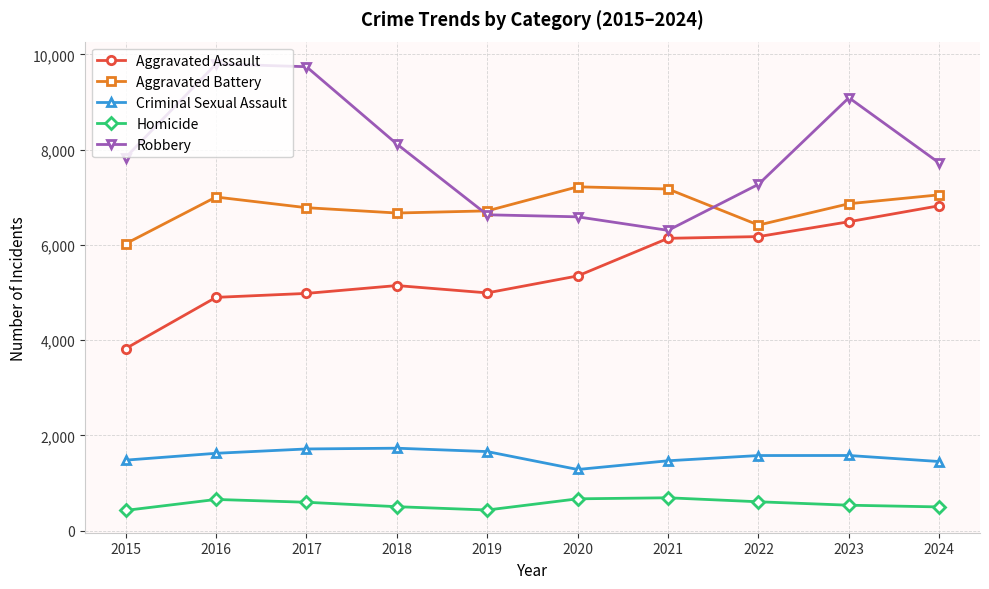

What is the highest value of the Criminal Sexual Assault series?

1733